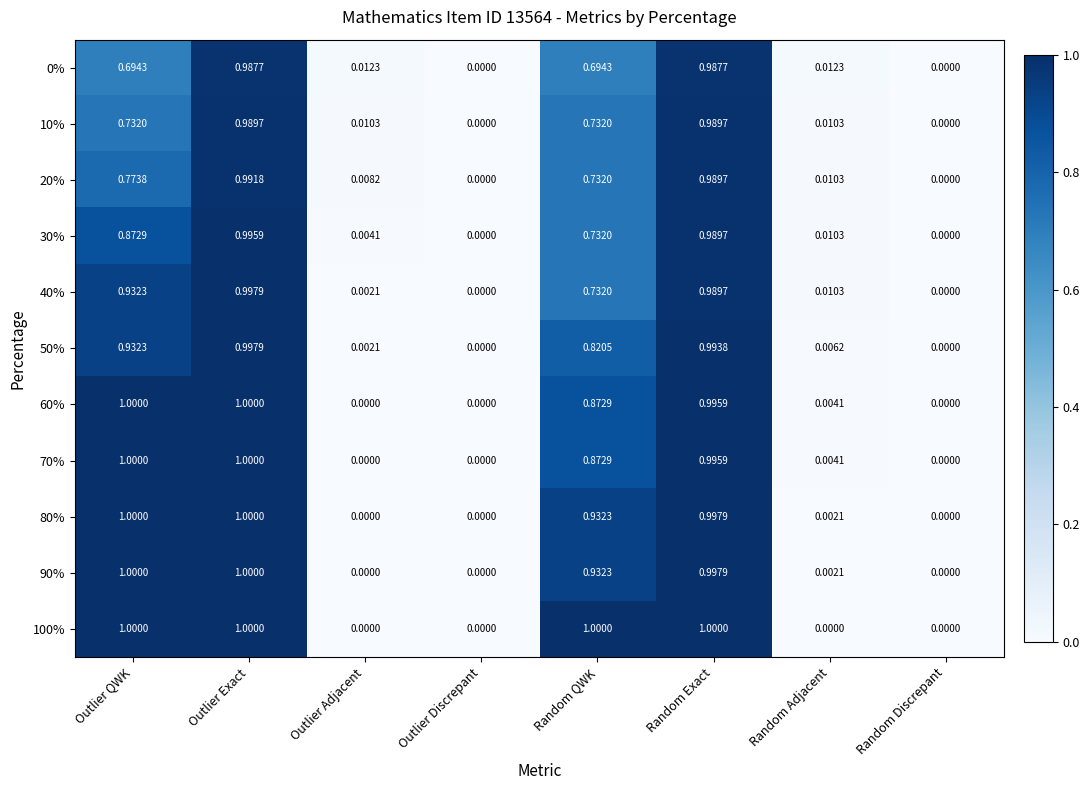

Which category has the highest value in the 50% series?

Outlier Exact